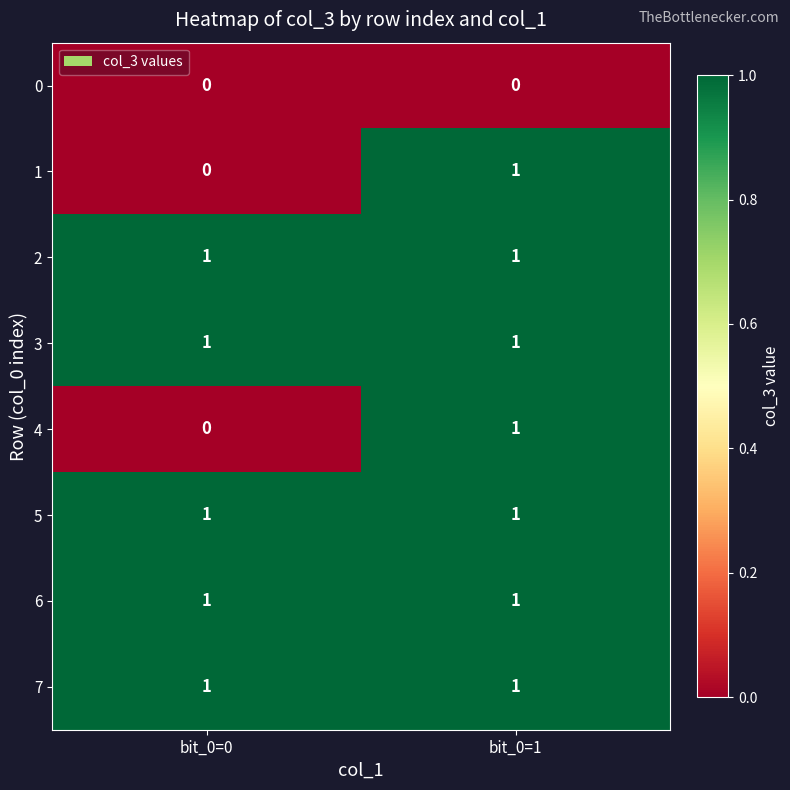

What is the total value across all series at bit_0=1?

7